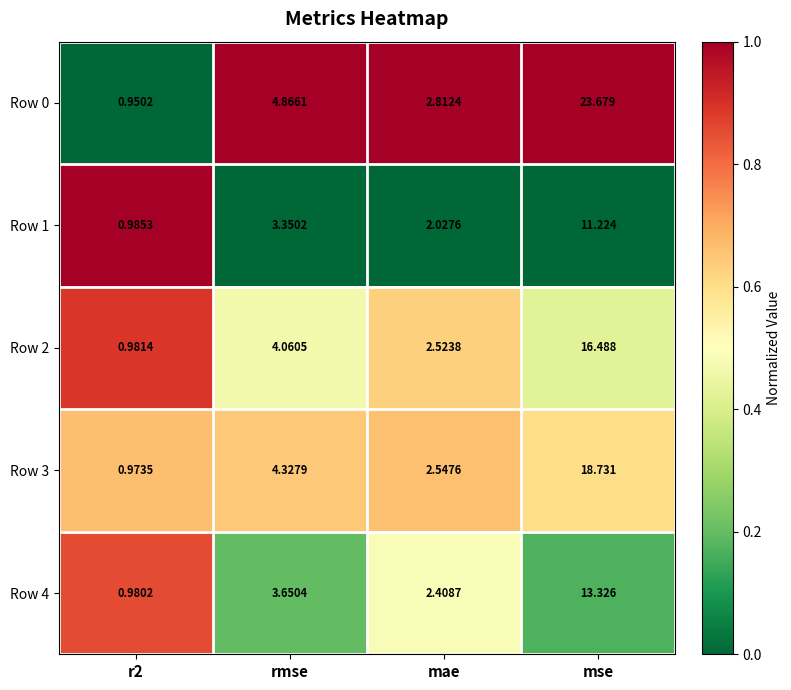

At which category is the sum across all series the highest?

mse